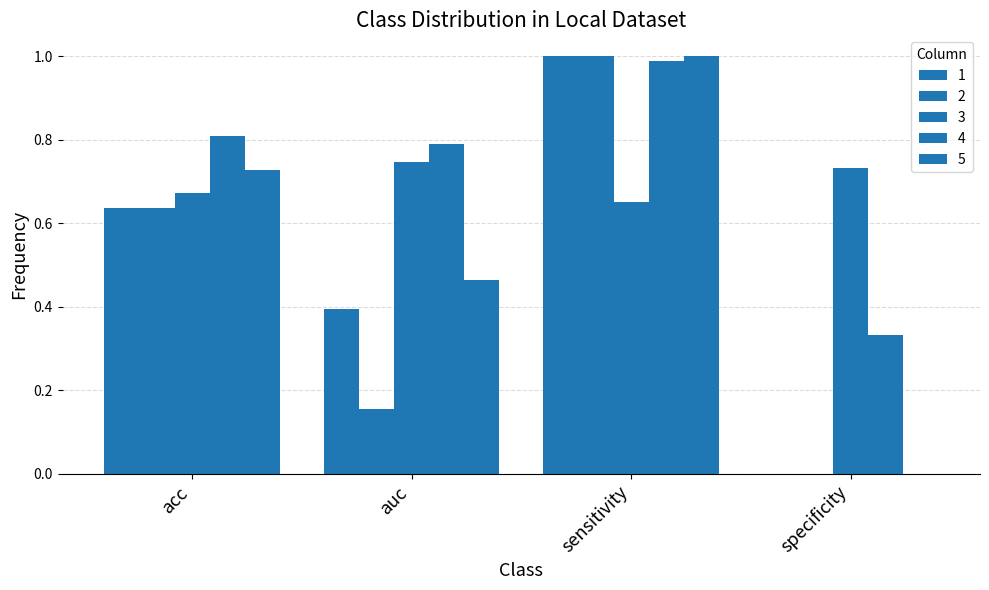

List the labels in order of 1 value, largest first.

sensitivity, acc, auc, specificity